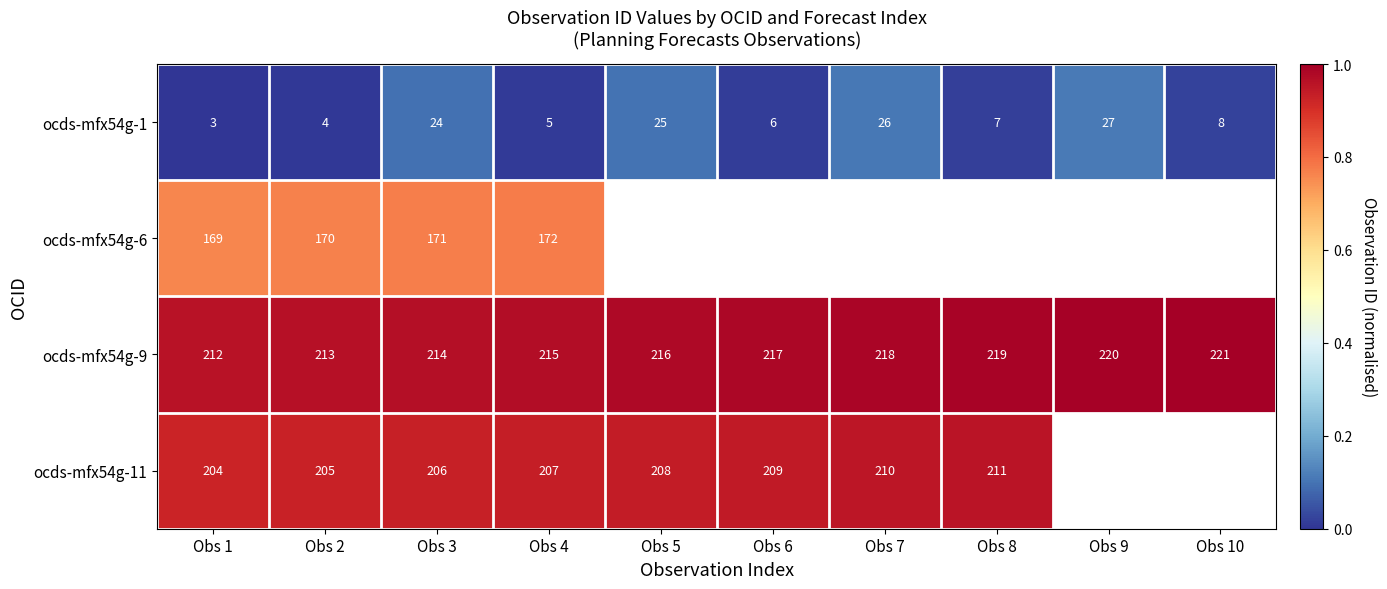

Count the ocds-mfx54g-9 values in the range 214 to 219.

6